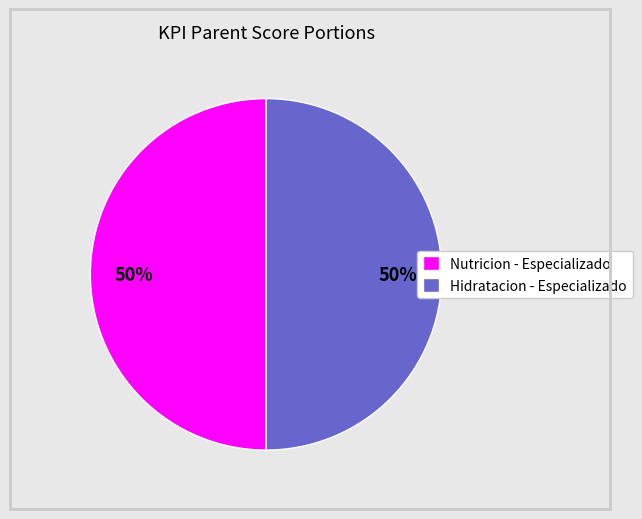

Do Nutricion - Especializado and Hidratacion - Especializado together represent more than half of the pie?

Yes